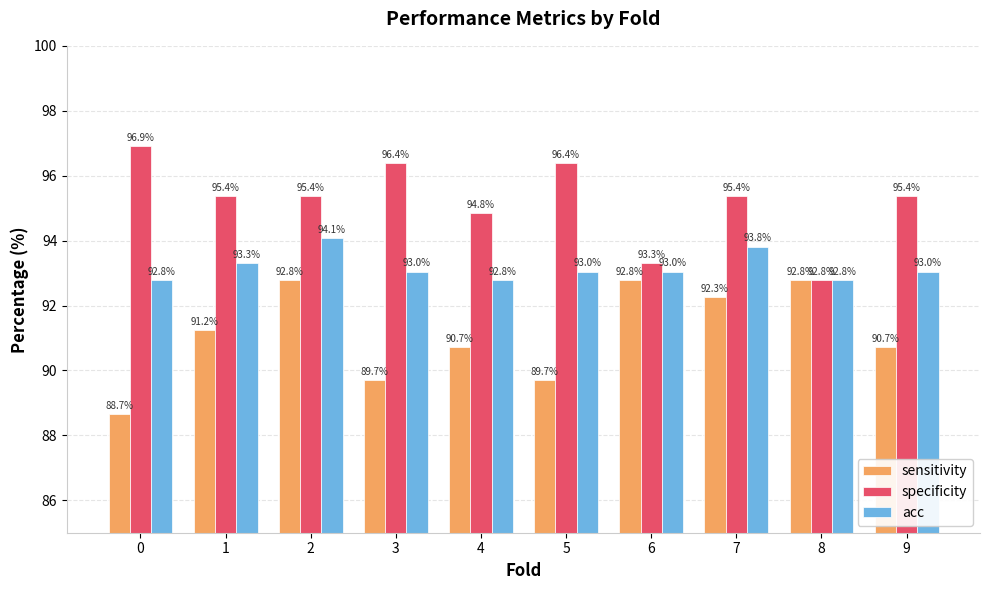

Rank the series by their average value, from lowest to highest.

sensitivity, acc, specificity